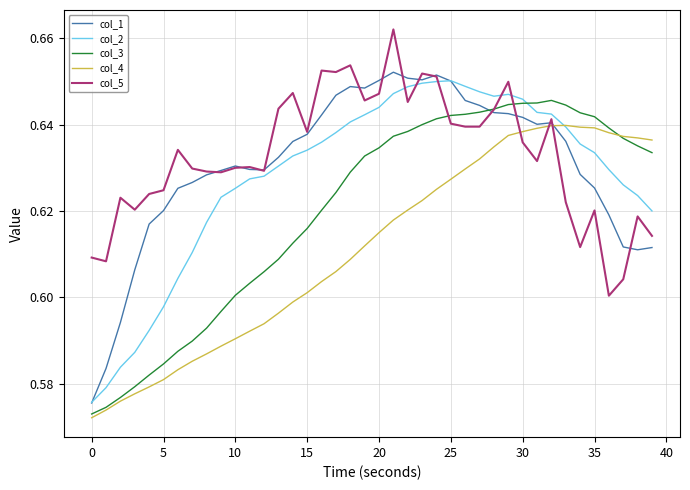

How many distinct data groups are displayed?

5